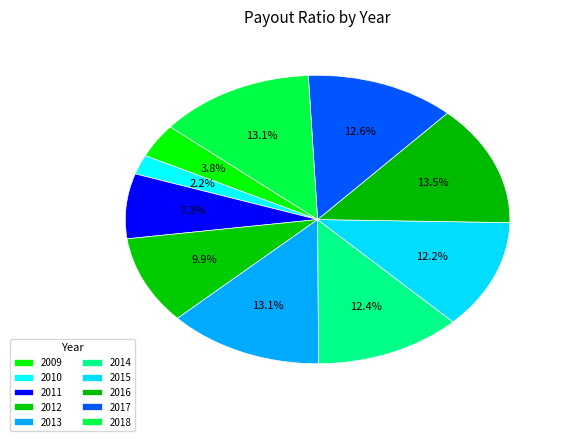

How many segments does this pie chart have?

10